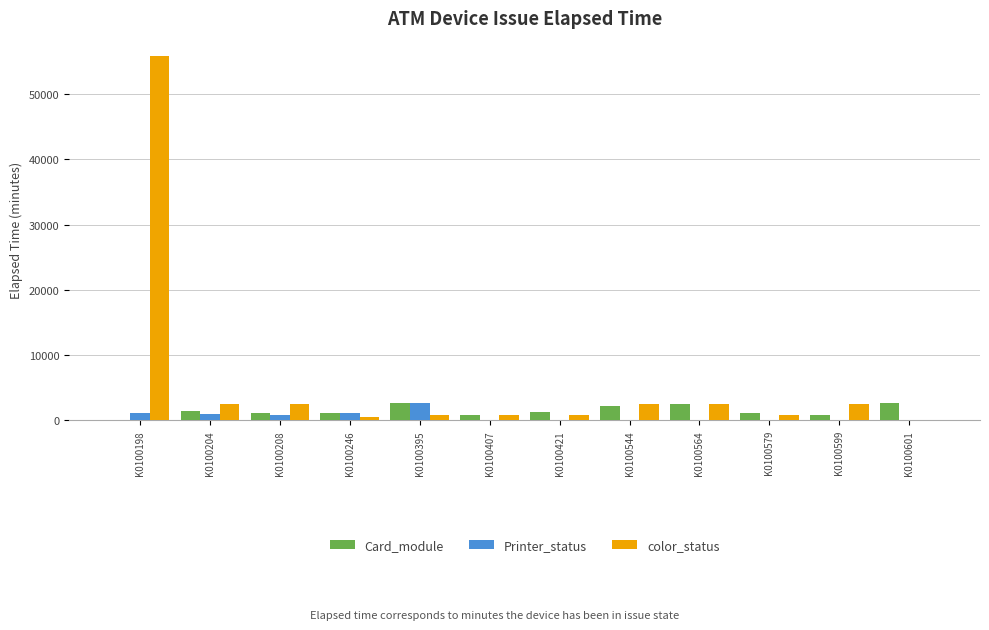

What is the sum of all Printer_status values?

6865